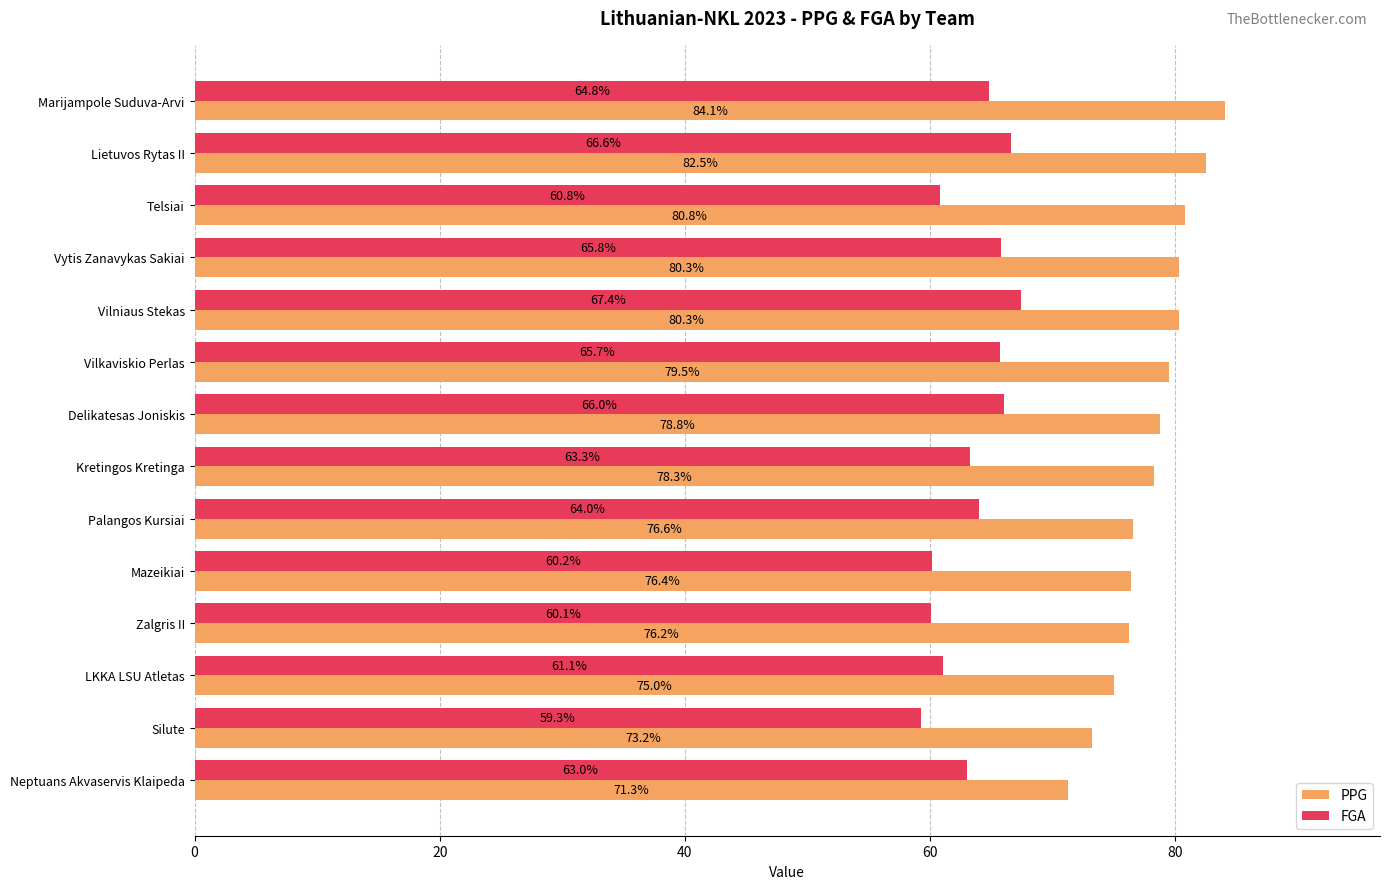

Rank the series at Marijampole Suduva-Arvi from highest to lowest value.

PPG, FGA